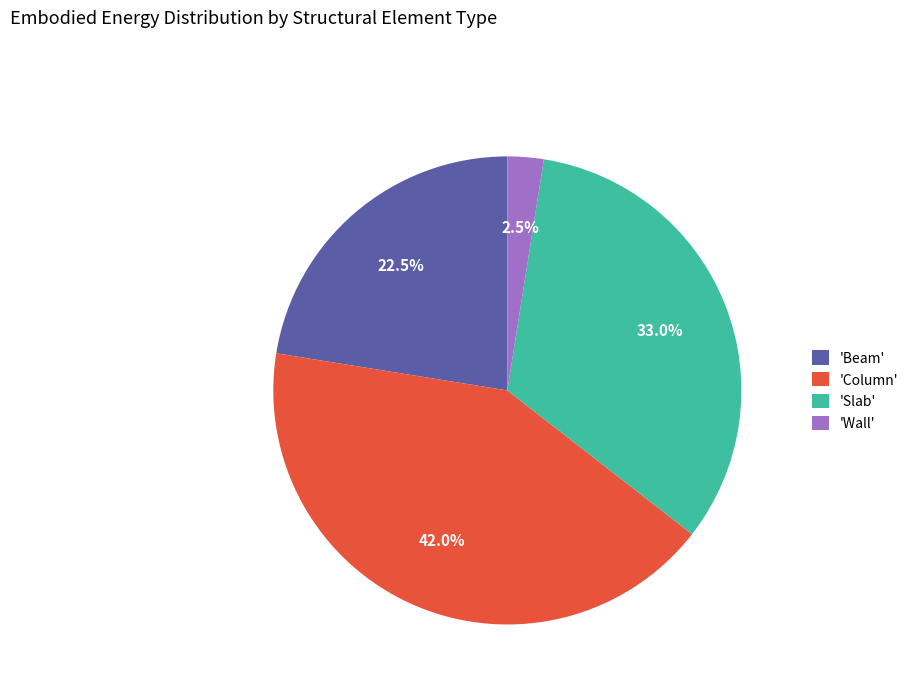

Does 'Column' represent more than half of the total?

No